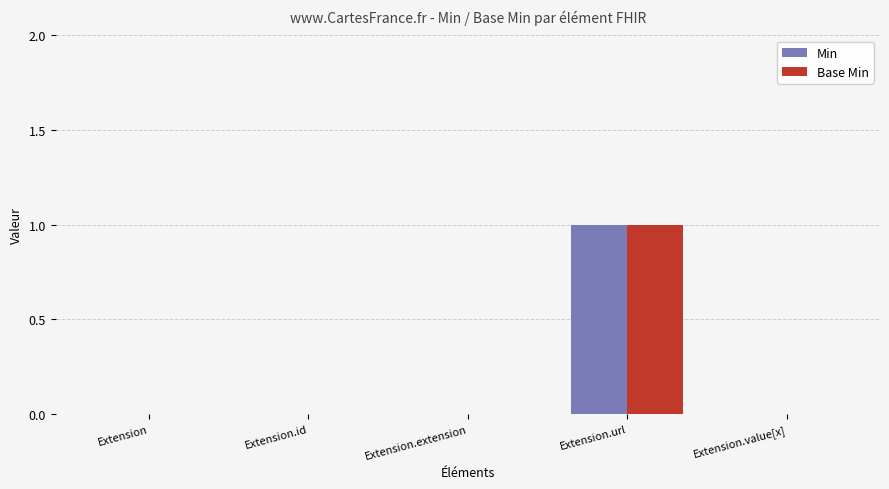

How many groups of bars are there?

5